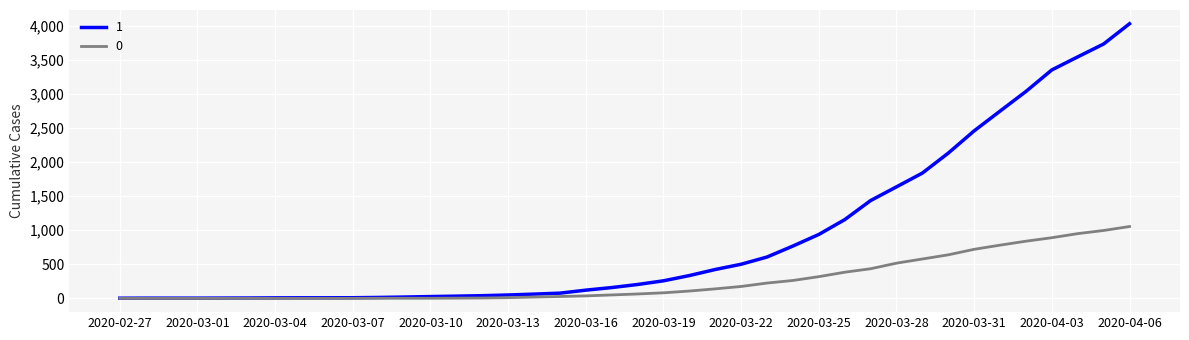

How many lines are shown in the chart?

2